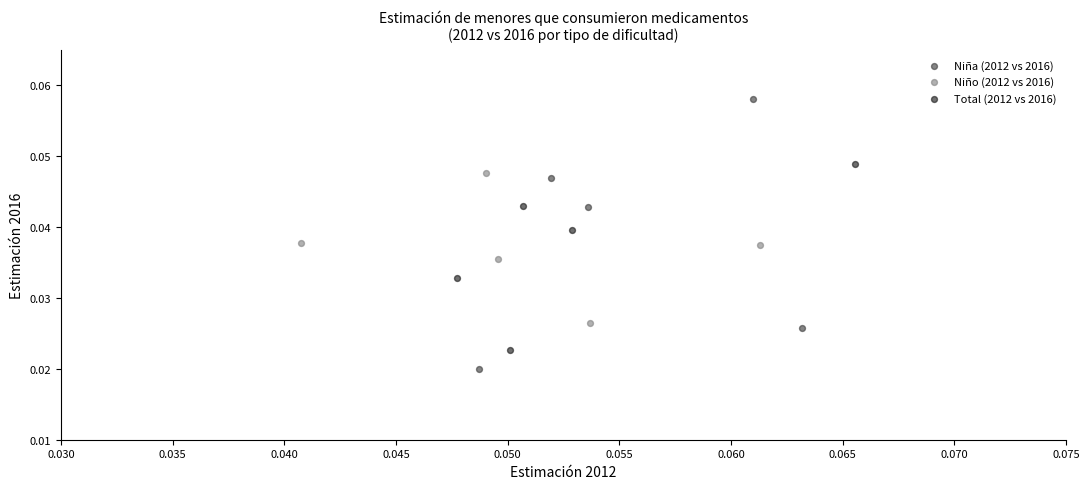

Which series has the largest Y range (max minus min)?

Niña (2012 vs 2016)